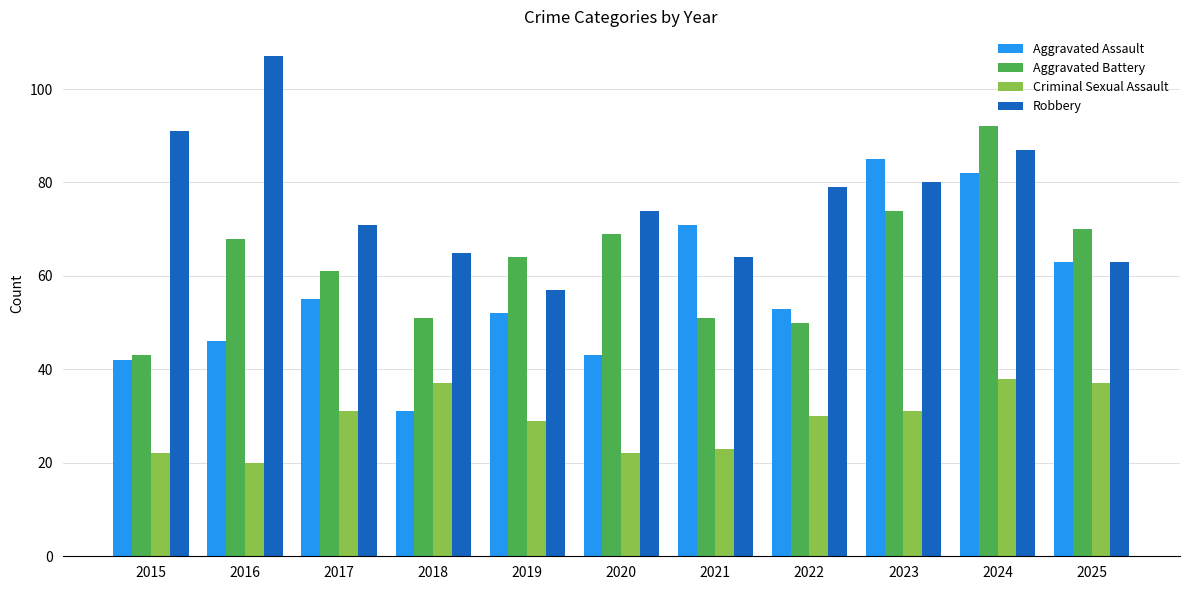

At which category does the chart reach its peak across all series?

2016